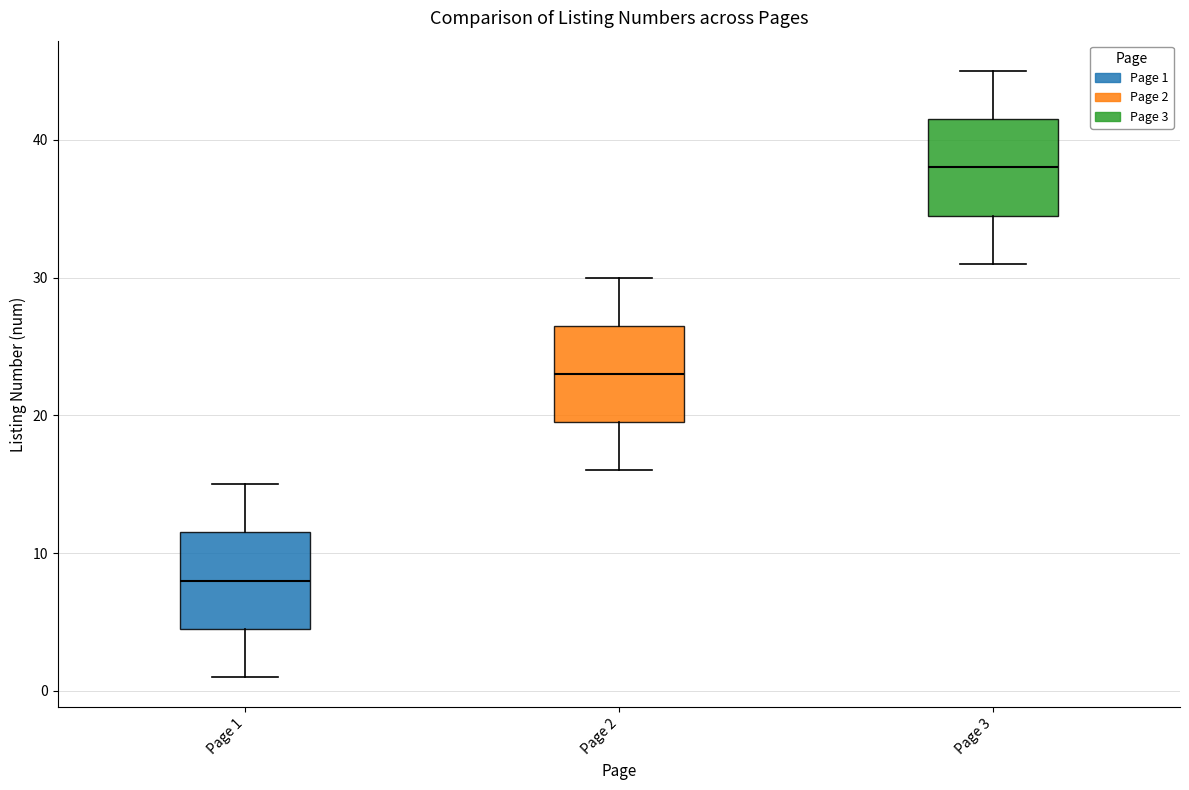

Which box has the lowest median line?

Page 1